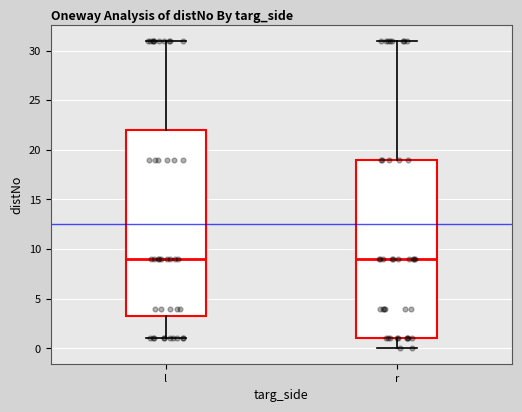

Where does the upper whisker of the box for l end on the y-axis? The values are not printed on the chart, so give them approximately, as read against the axis.

31.0